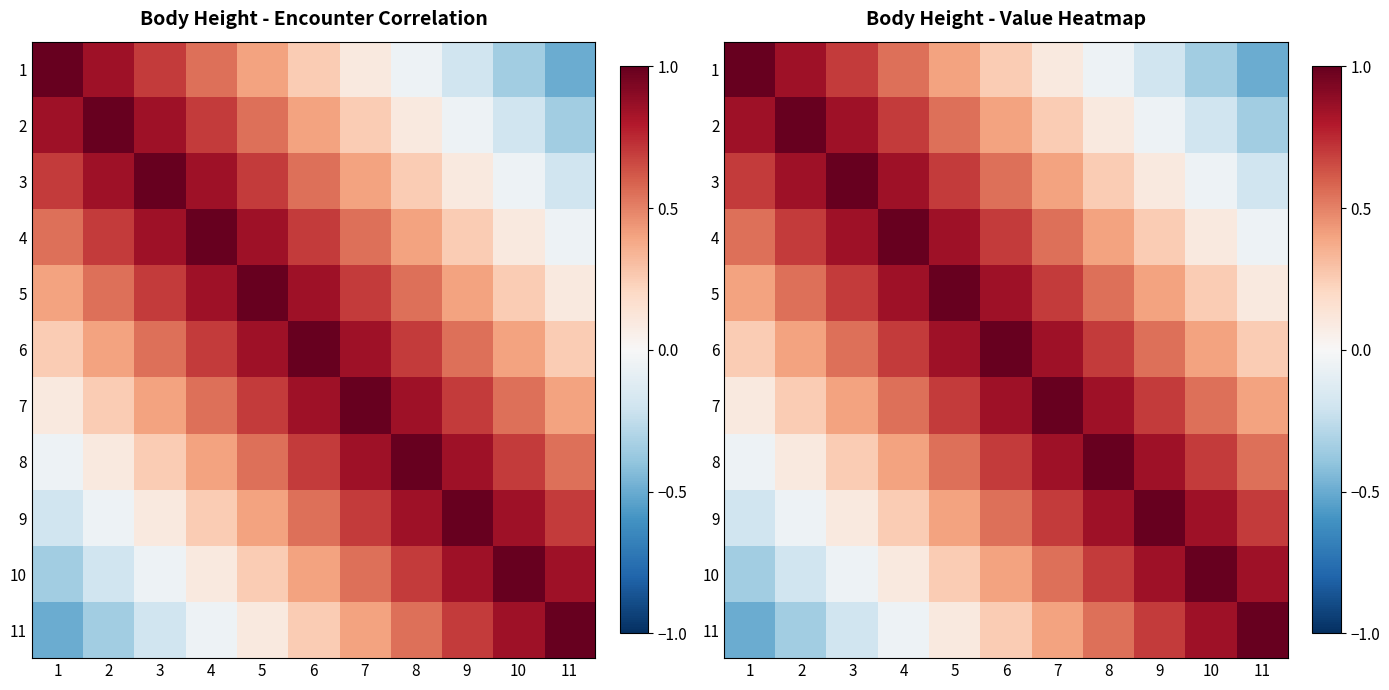

At how many categories does at least one series exceed 0?

11